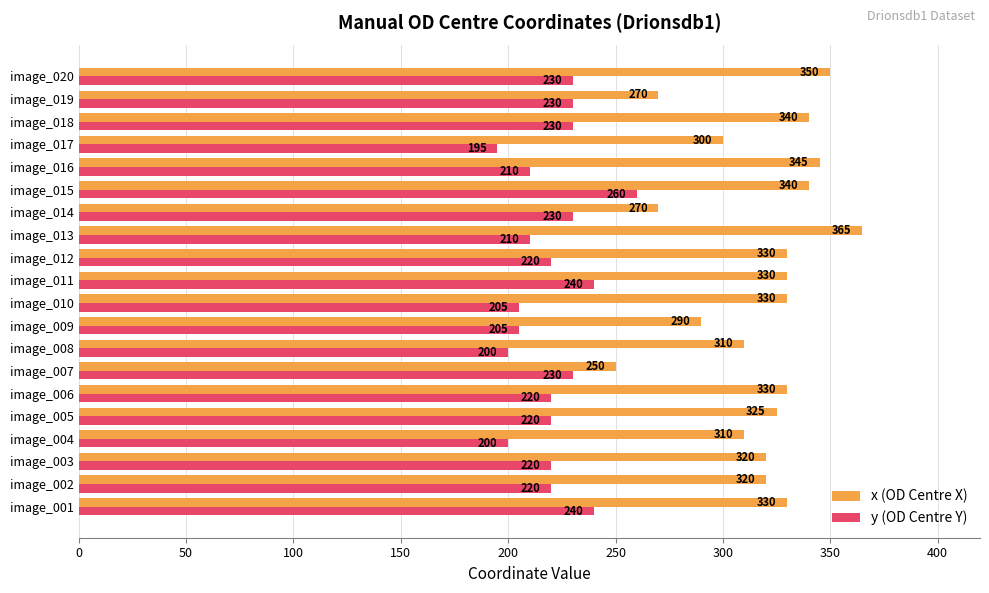

Count the number of data series in this chart.

2